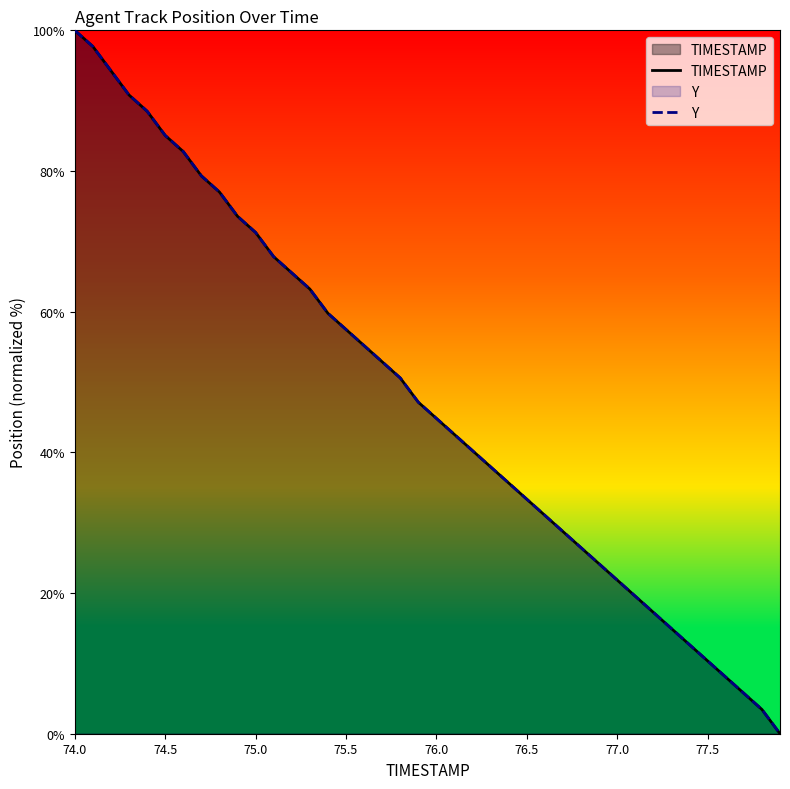

How many lines are shown in the chart?

2